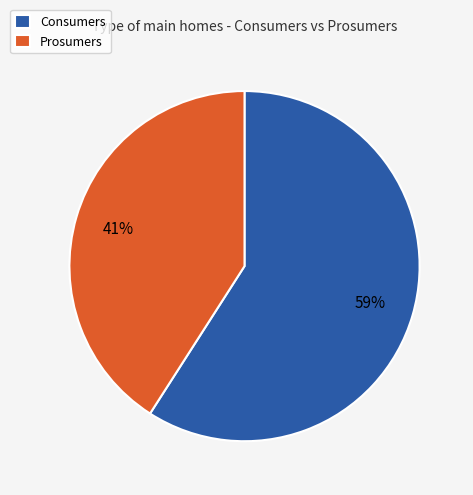

Which category has the biggest portion of the pie?

Consumers